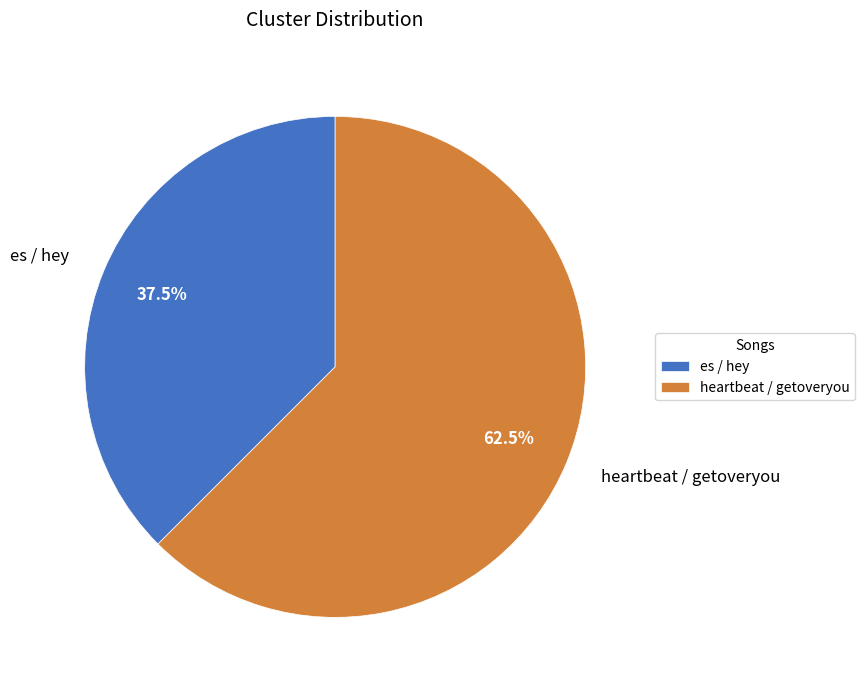

Which slice is the smallest?

es / hey